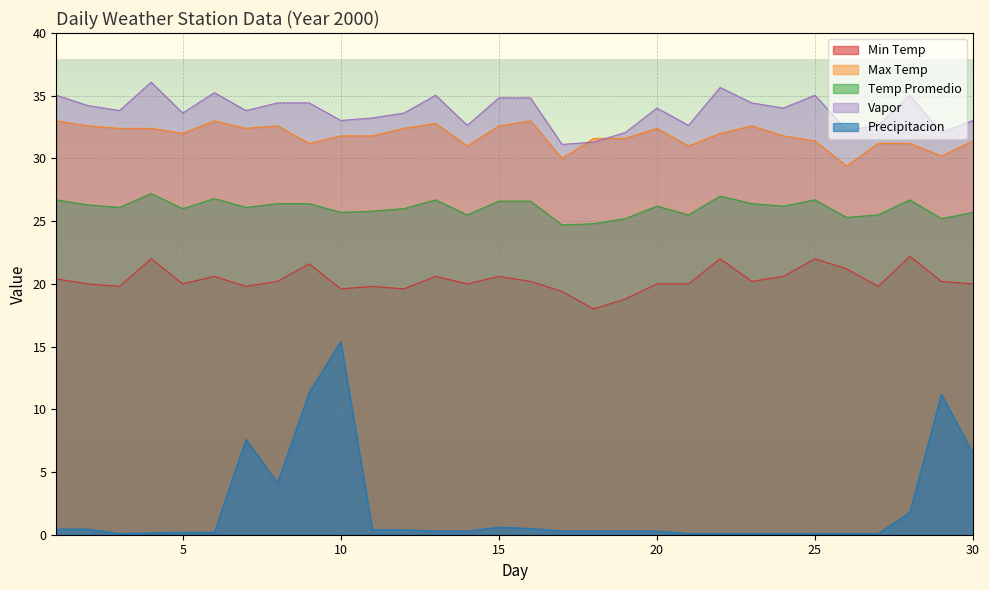

In Precipitacion, how many points are higher than both neighbors (excluding endpoints)?

4